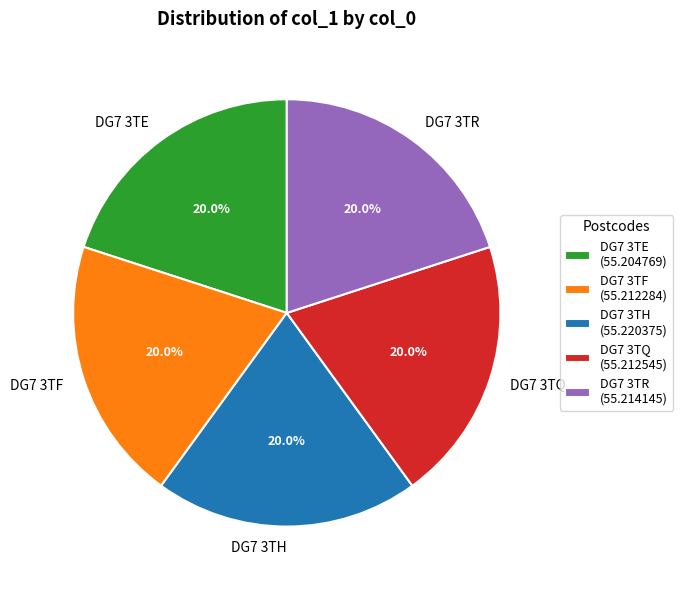

To the nearest percent, what is the combined percentage of DG7 3TQ and DG7 3TF?

40%